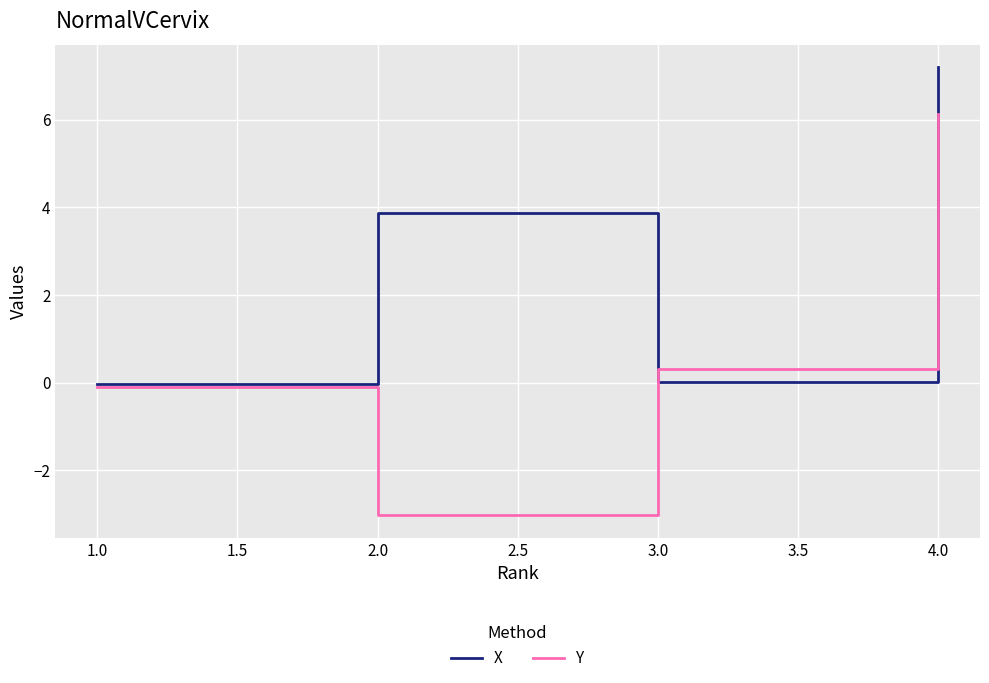

What is the sum of all Y values?

3.3